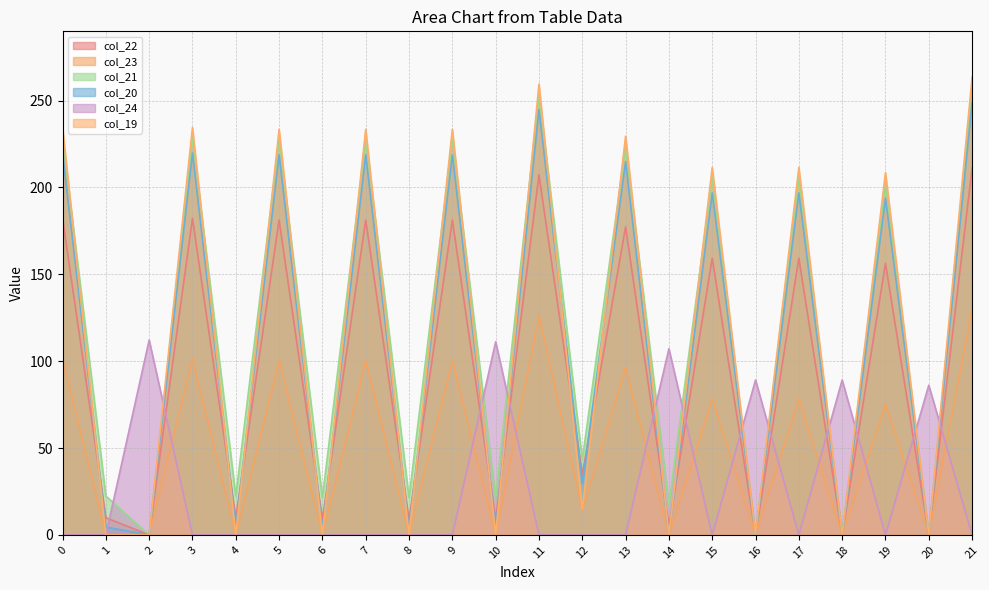

Which series ends up on top after the final intersection of col_20 and col_24?

col_20